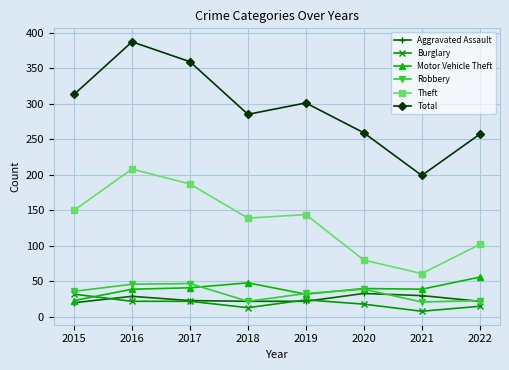

Count the number of categories in the chart.

8